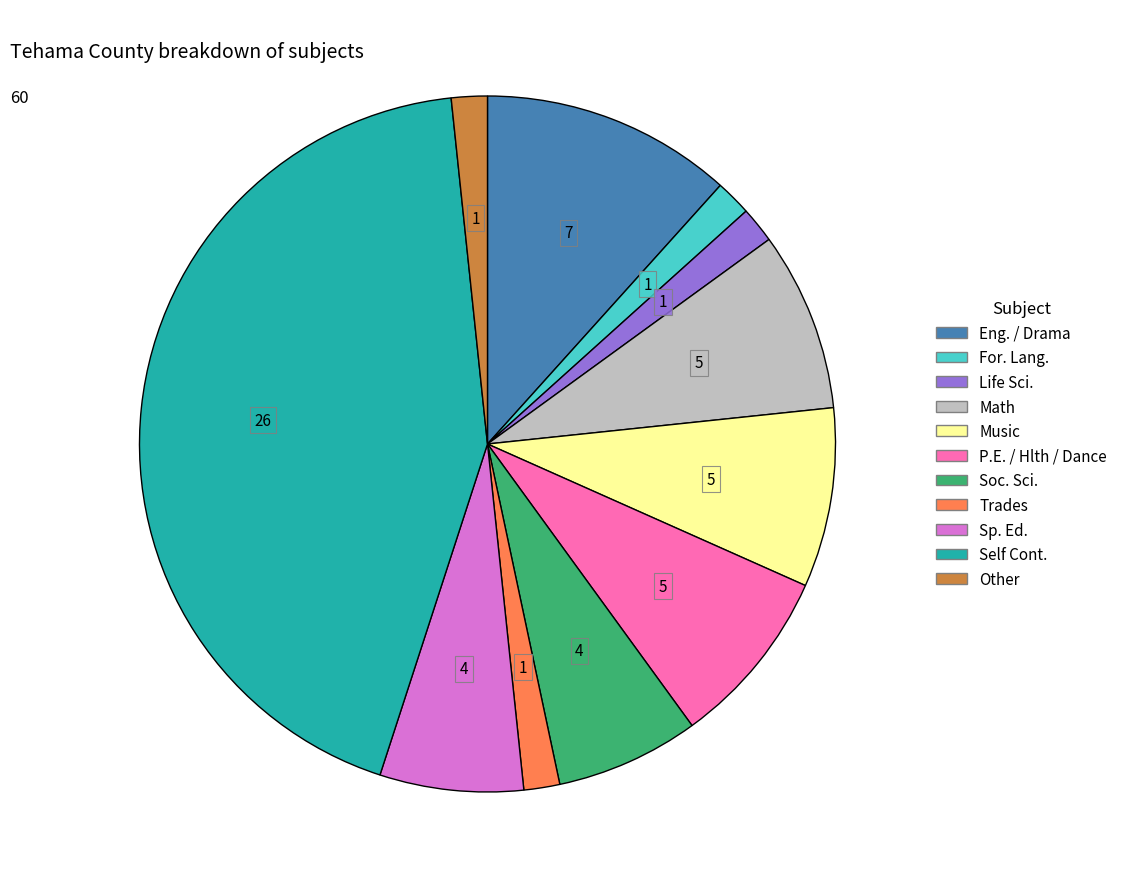

Does any single category account for the majority?

No